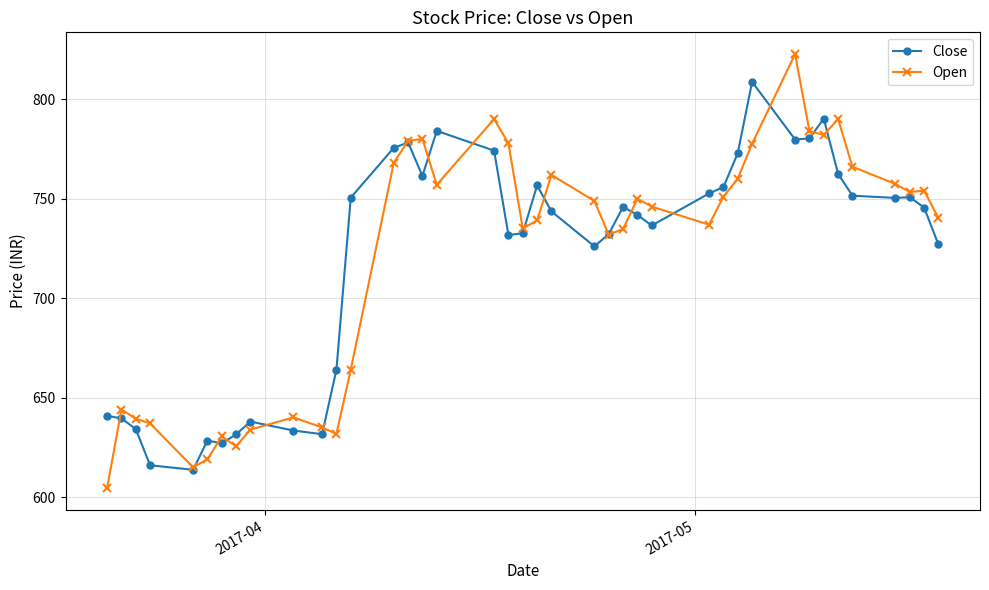

How many intersections are there between Open and Close?

17